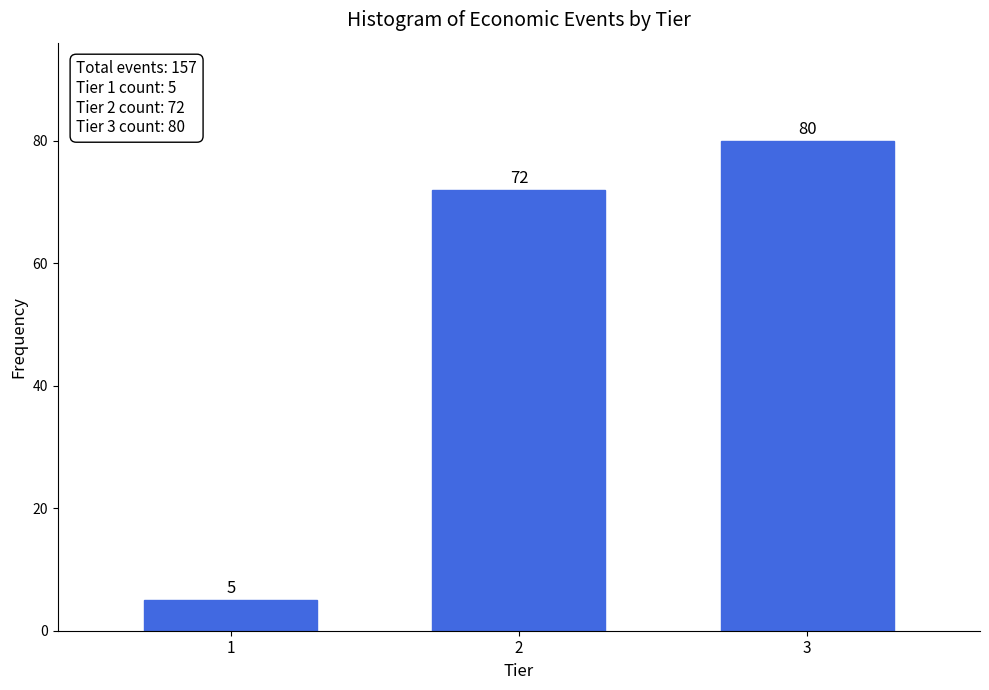

Reading left to right, what are all the values shown in this chart?

1=5	2=72	3=80